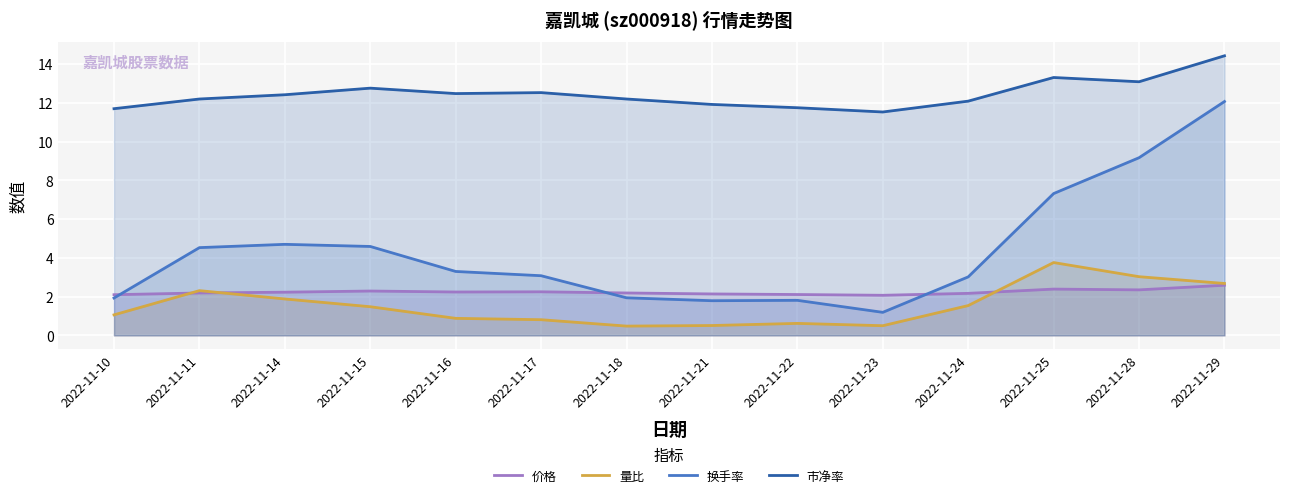

Read the 换手率 value at 2022-11-18.

1.9